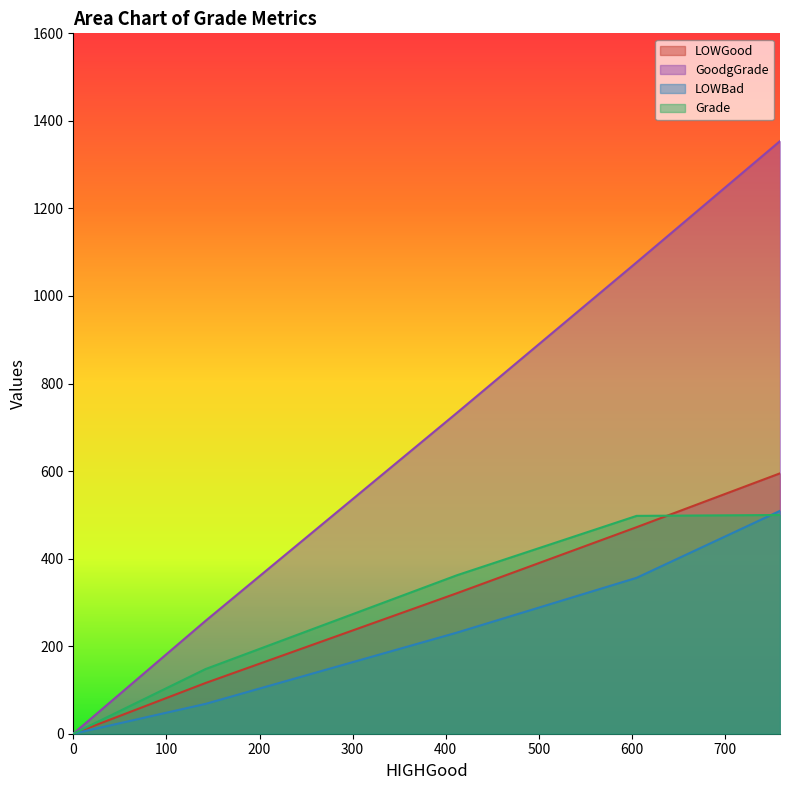

What is the difference between the second highest and second lowest values in the LOWBad series?

288.0